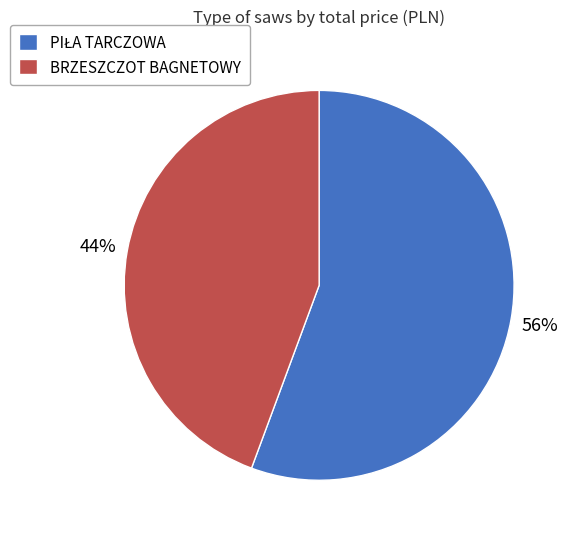

Does any single category account for the majority?

Yes